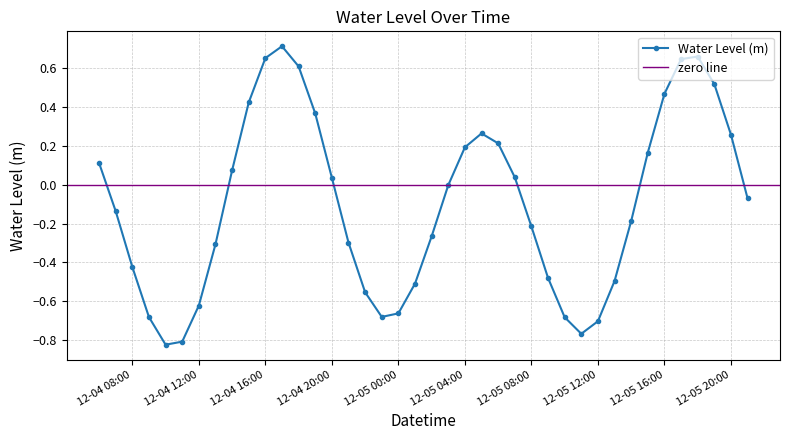

What is the maximum value shown in the chart?

0.7